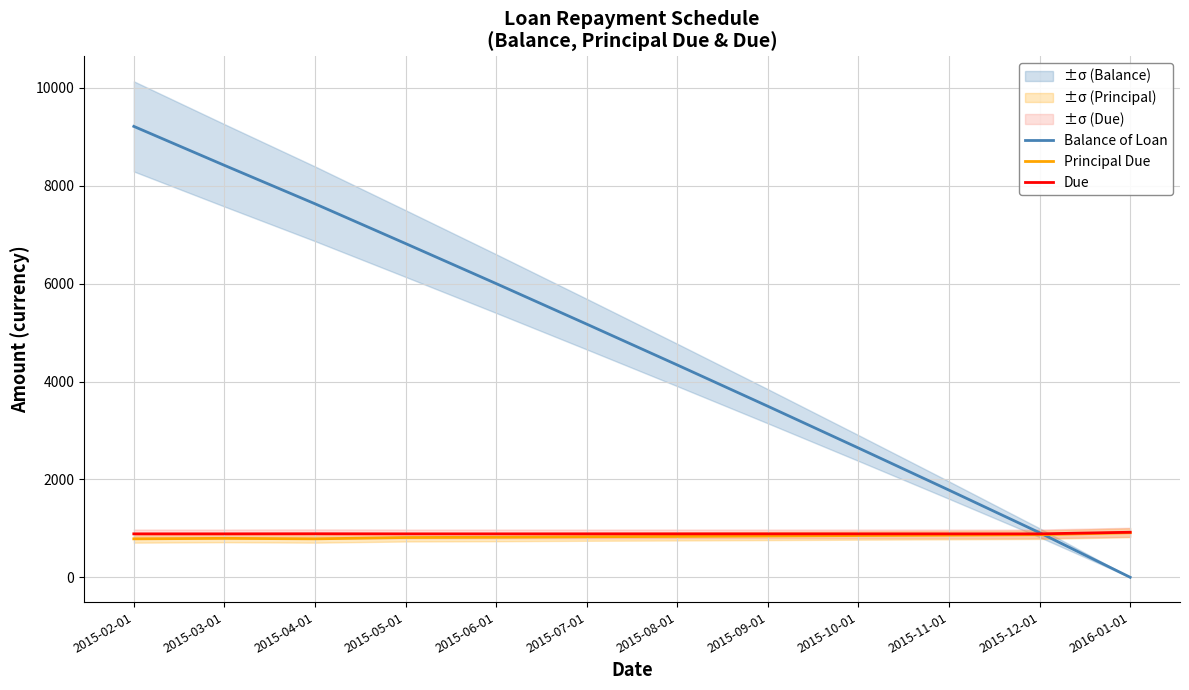

How many distinct data groups are displayed?

3